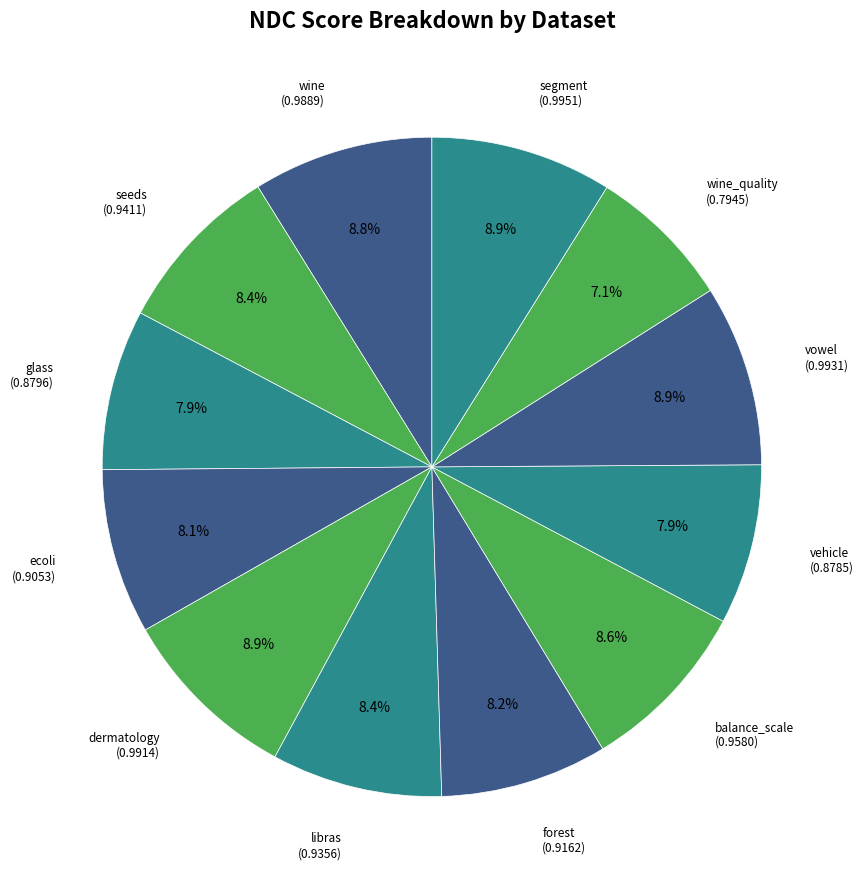

How many segments does this pie chart have?

12